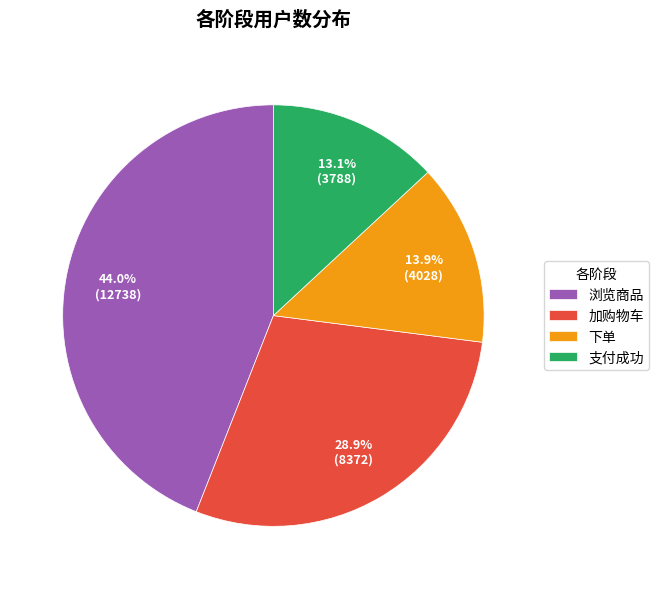

How much of the chart is everything except 支付成功?

86.9%